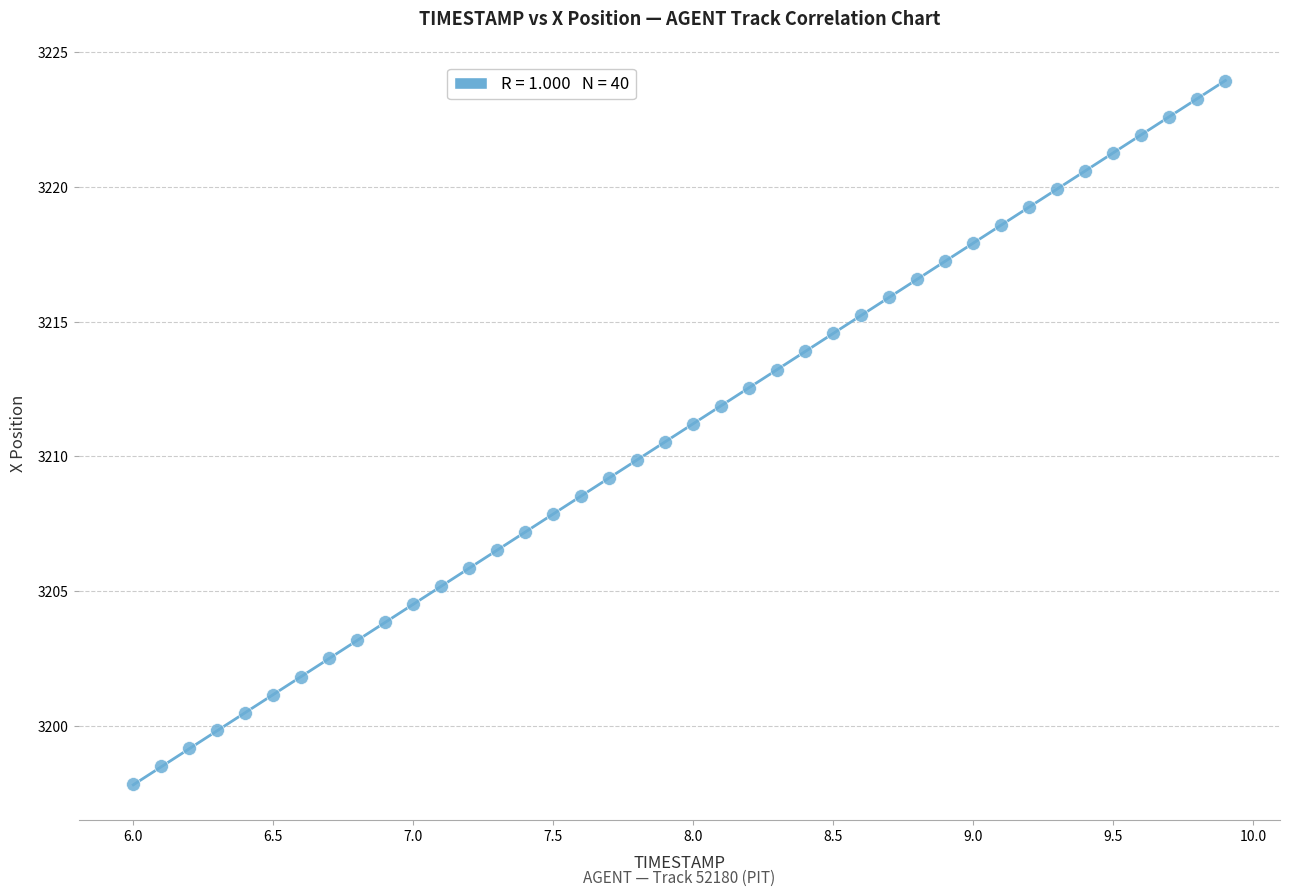

What is the range of X values (max minus min)?

3.9